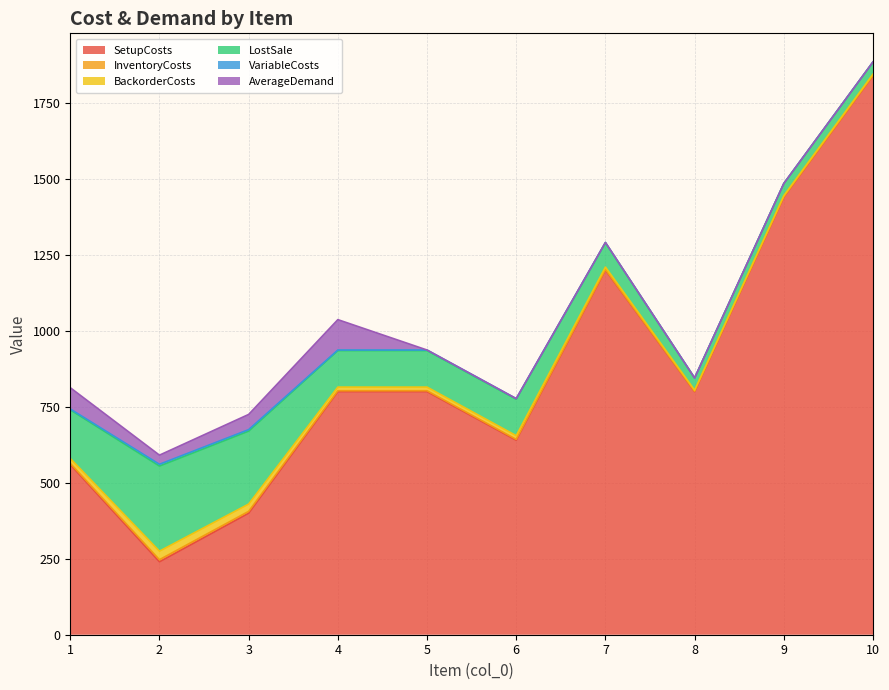

Which series has the largest total across all categories?

SetupCosts